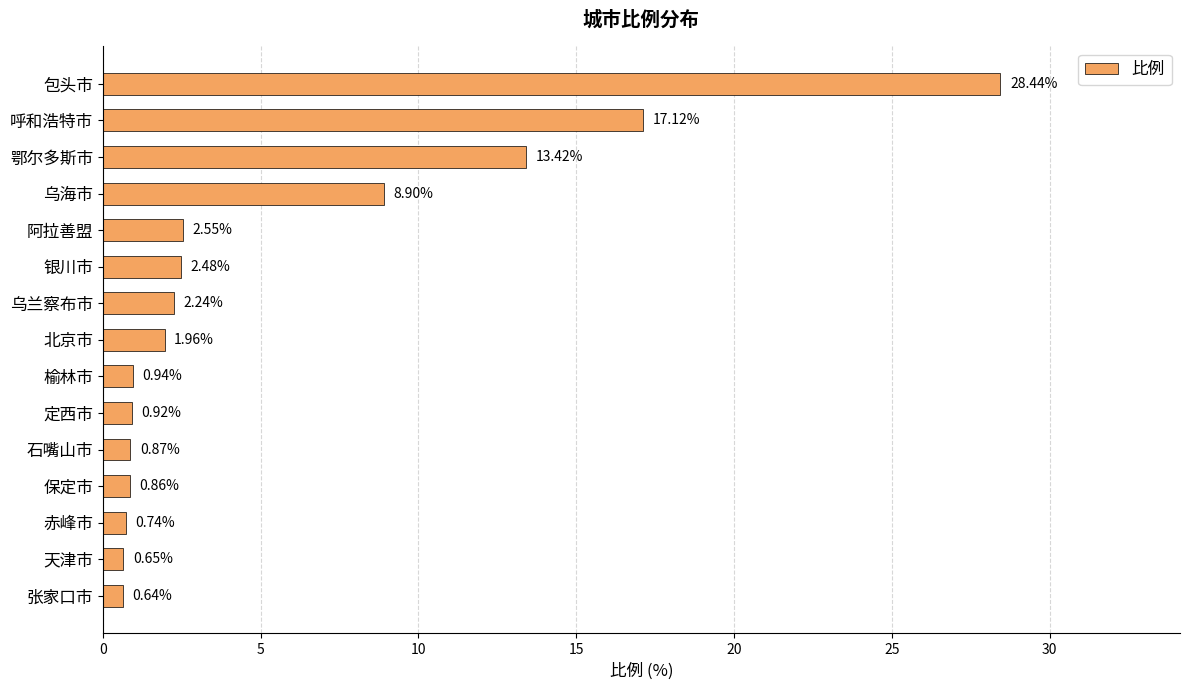

What is the change in value from 鄂尔多斯市 to 定西市?

-12.5